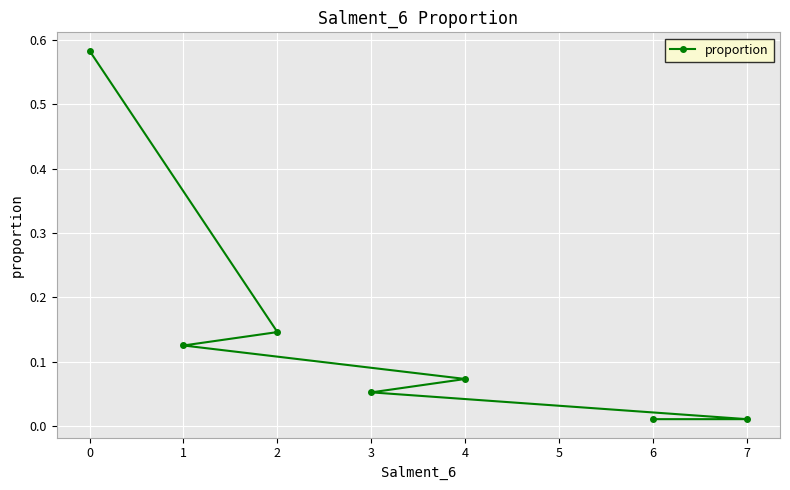

What is the value of the 5th point from the left?

0.1